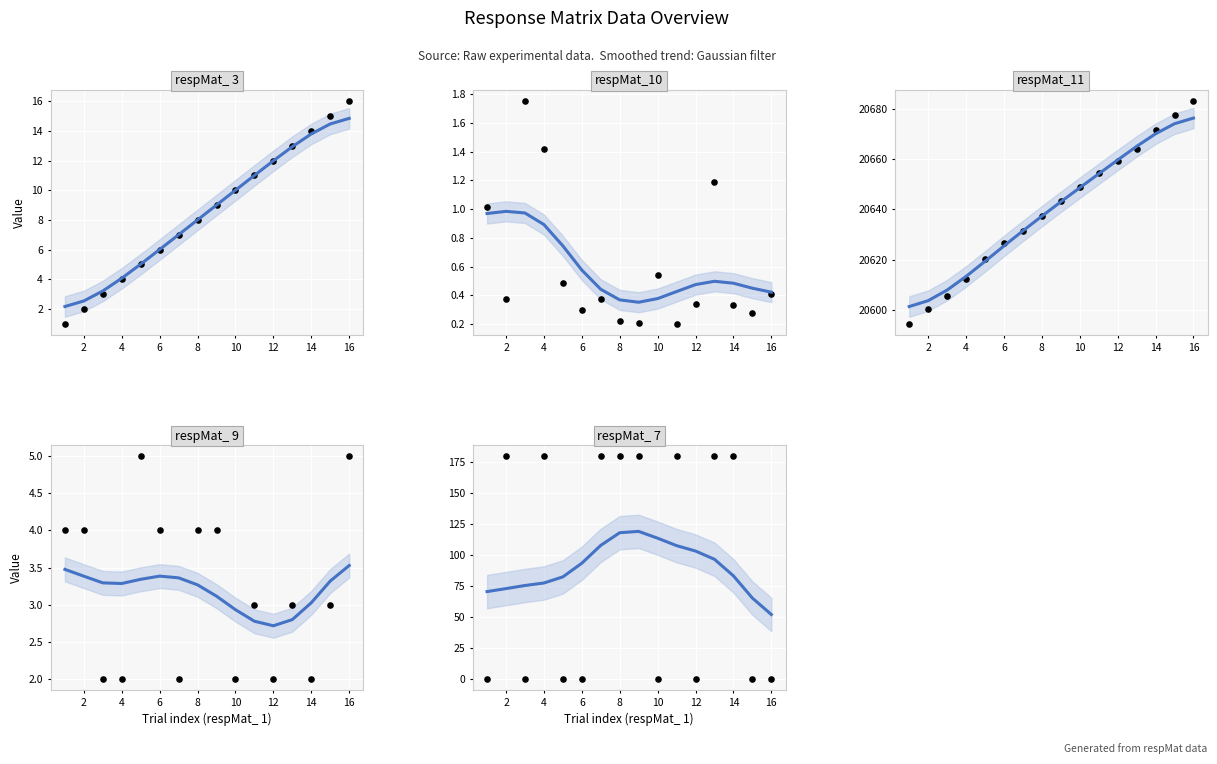

Which series has the widest spread of Y values?

respMat_ 7